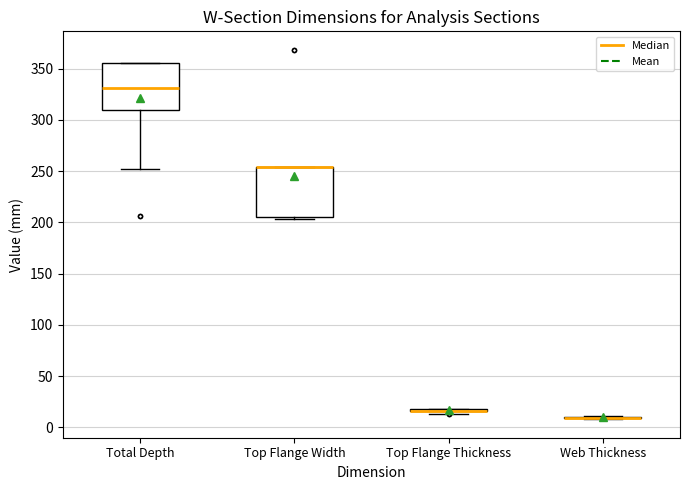

Reading left to right, read every box against the y-axis: the position of its median line, the range the box covers, and the ends of its whiskers. The values are not printed on the chart, so give them approximately, as read against the axis.

Total Depth: median 330, box 310 to 355, whiskers 250 to 355
Top Flange Width: median 255 (drawn on the box's upper edge), box 205 to 255, whiskers 205 (just below the box's lower edge) to 255
Top Flange Thickness: box collapsed to a line at 15, whiskers 15 to 20
Web Thickness: box collapsed to a line at 10, whiskers 10 to 10